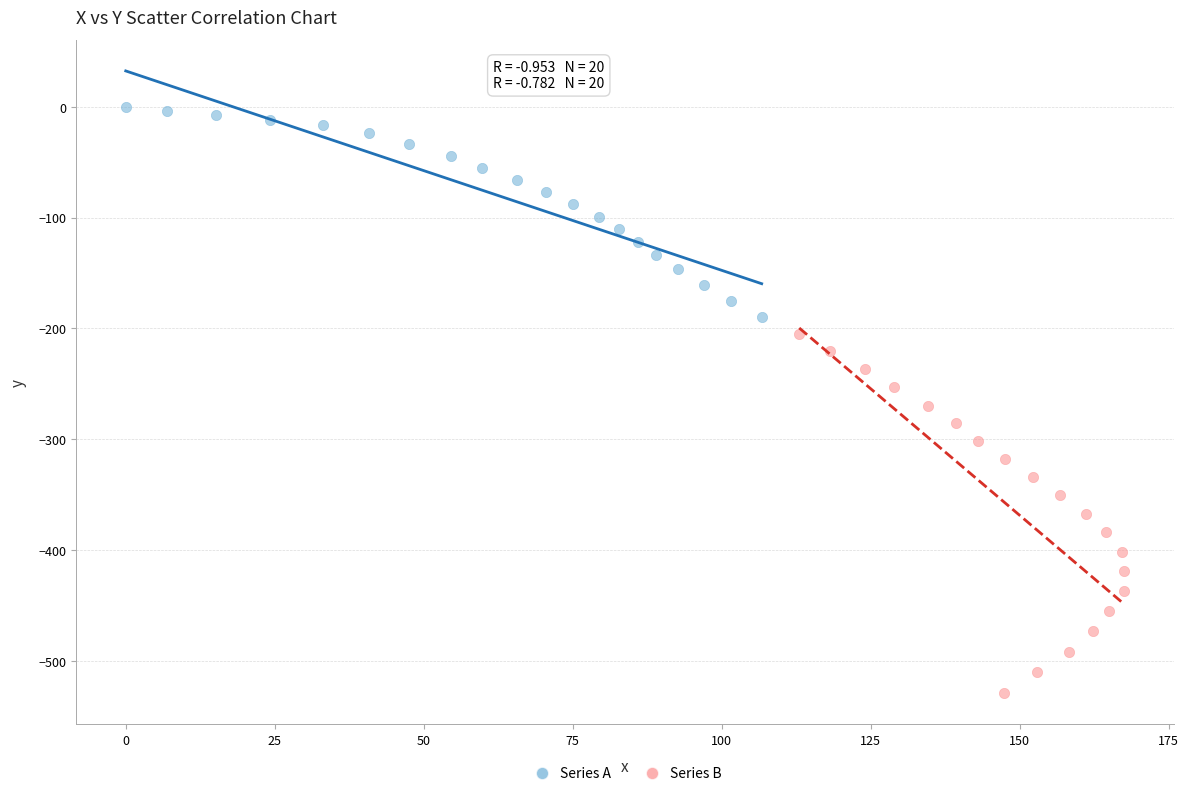

What are all the series names shown in the legend?

Series A, Series B